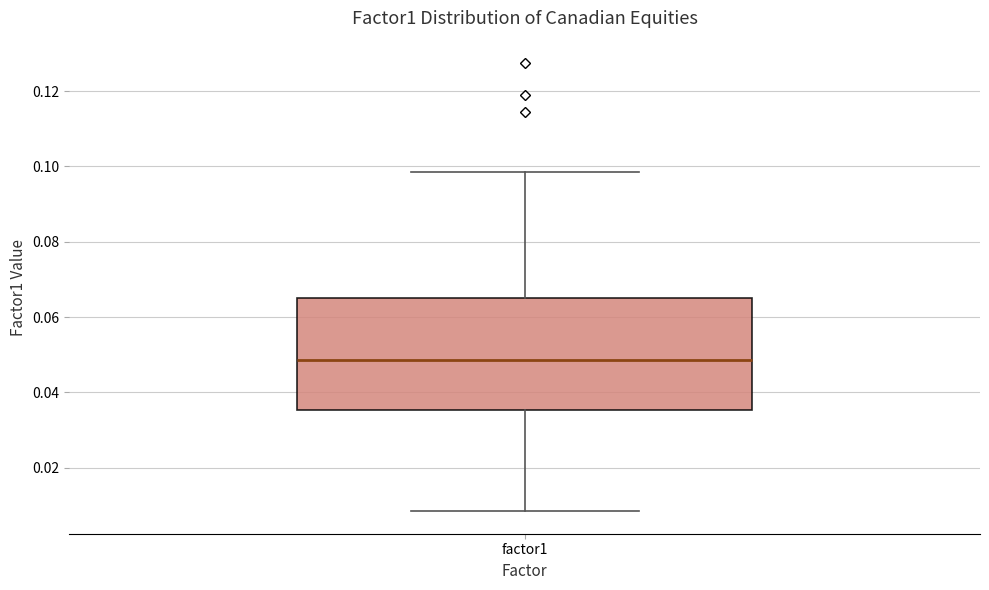

Read this box plot against the y-axis: the position of the median line, the range covered by the box, and the ends of both whiskers. The values are not printed on the chart, so give them approximately, as read against the axis.

median 0.048, box 0.036 to 0.066, whiskers 0.008 to 0.098